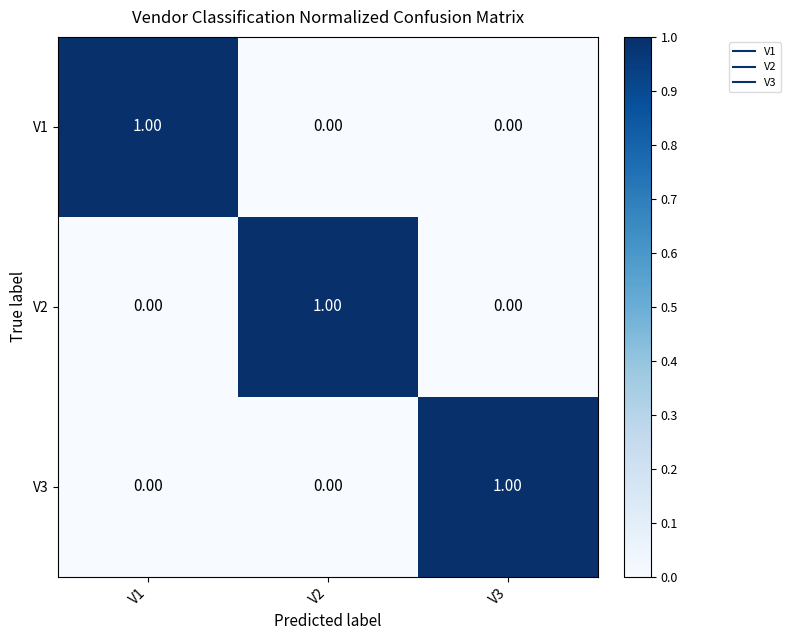

At how many categories does at least one series exceed 0?

3